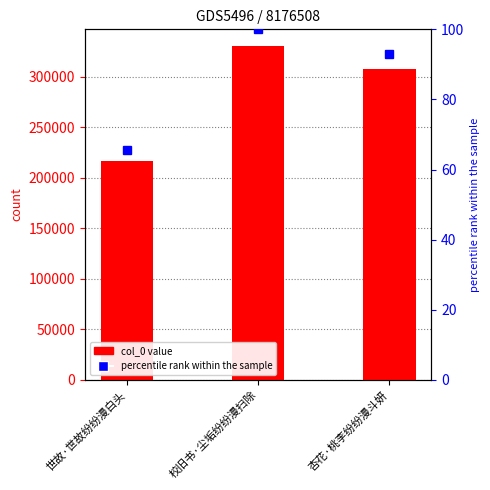

Which label corresponds to the smallest value in the chart?

世故·世故纷纷漫白头